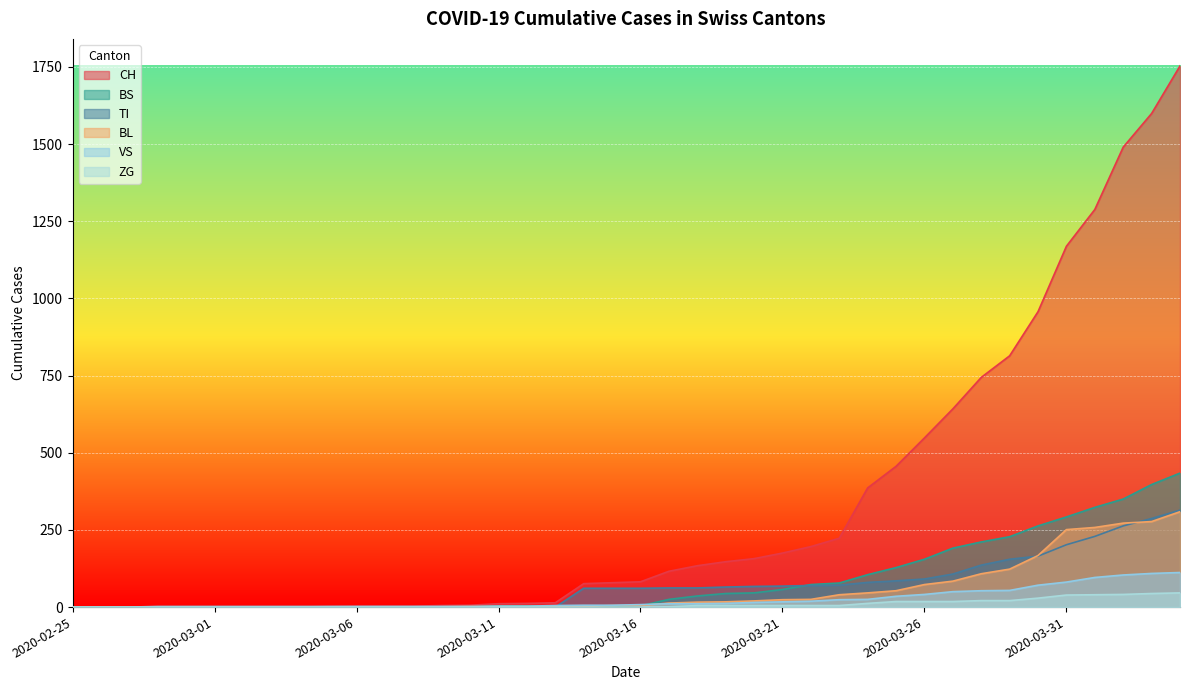

How many data points in ZG are above 0?

19